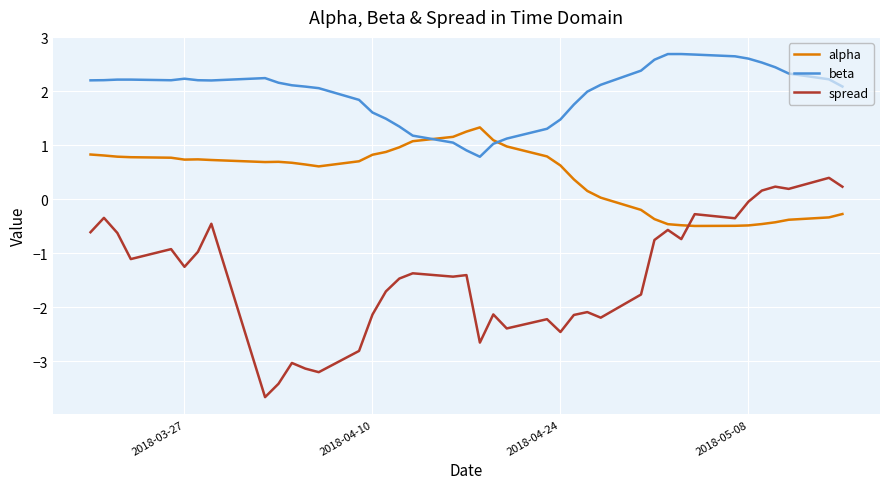

What is the smallest value displayed?

-3.7